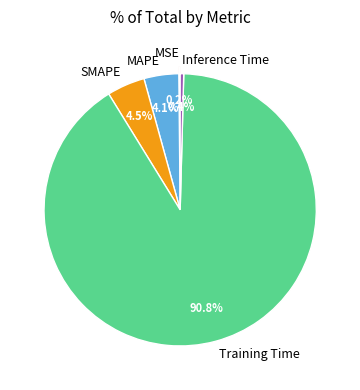

What is the total percentage of Inference Time and SMAPE?

4.9%